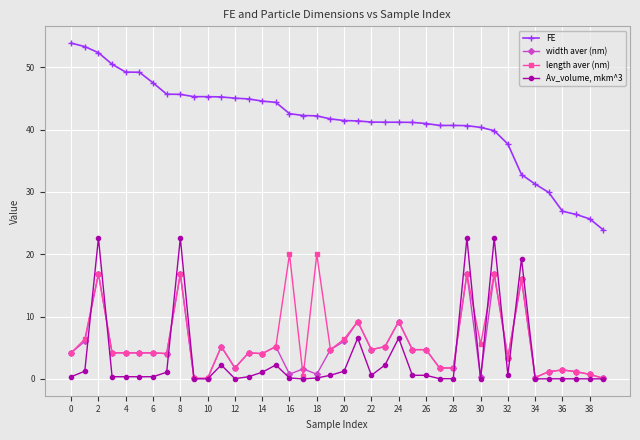

How many lines are shown in the chart?

4